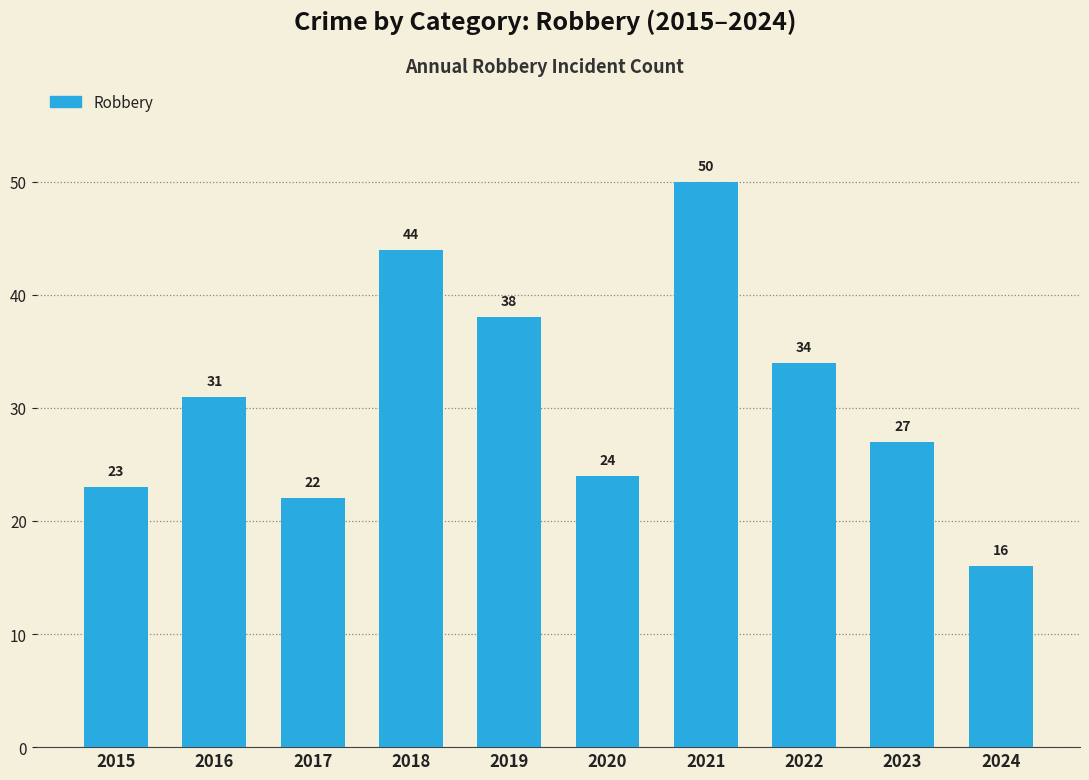

How many bars are there in total?

10